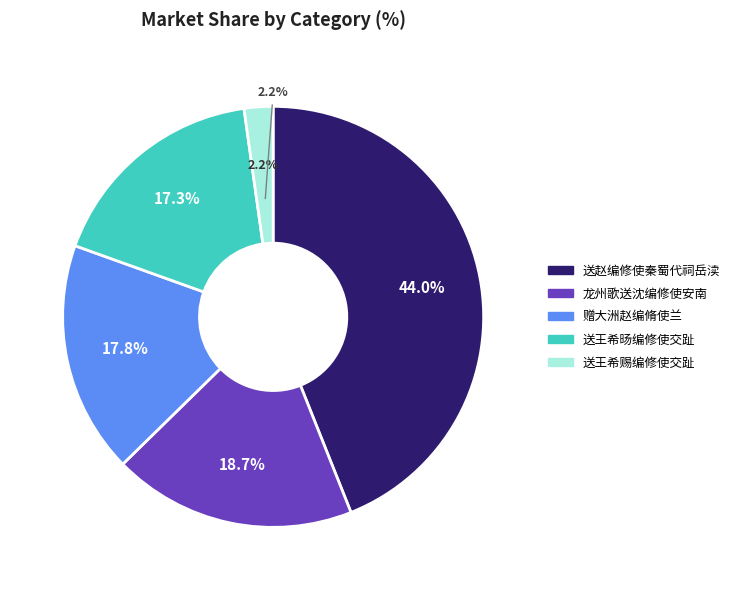

Which category has the smallest portion of the pie?

送王希赐编修使交趾